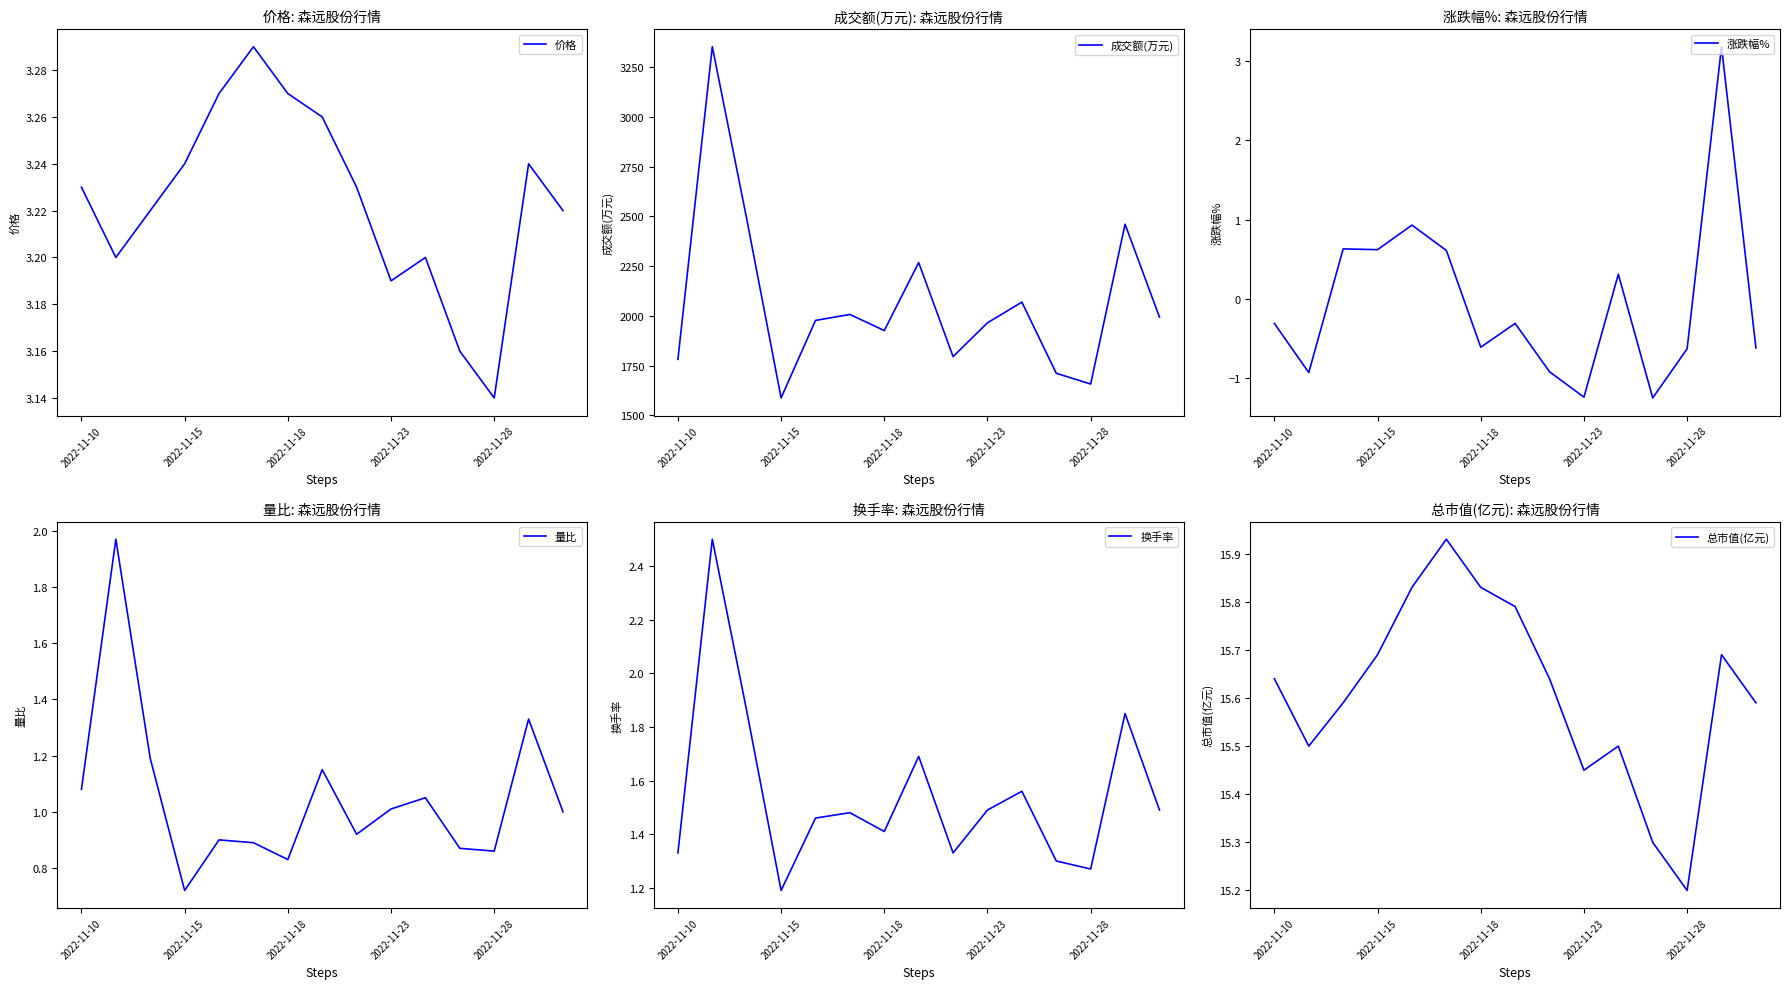

The 成交额(万元) series shows 3249.2 at 7. True or false?

False